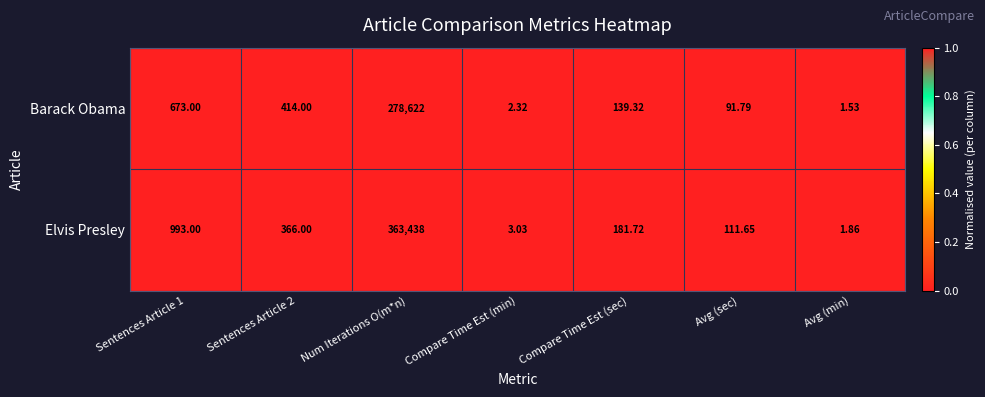

What is the difference between the highest and lowest values at Num Iterations O(m*n)?

84816.0